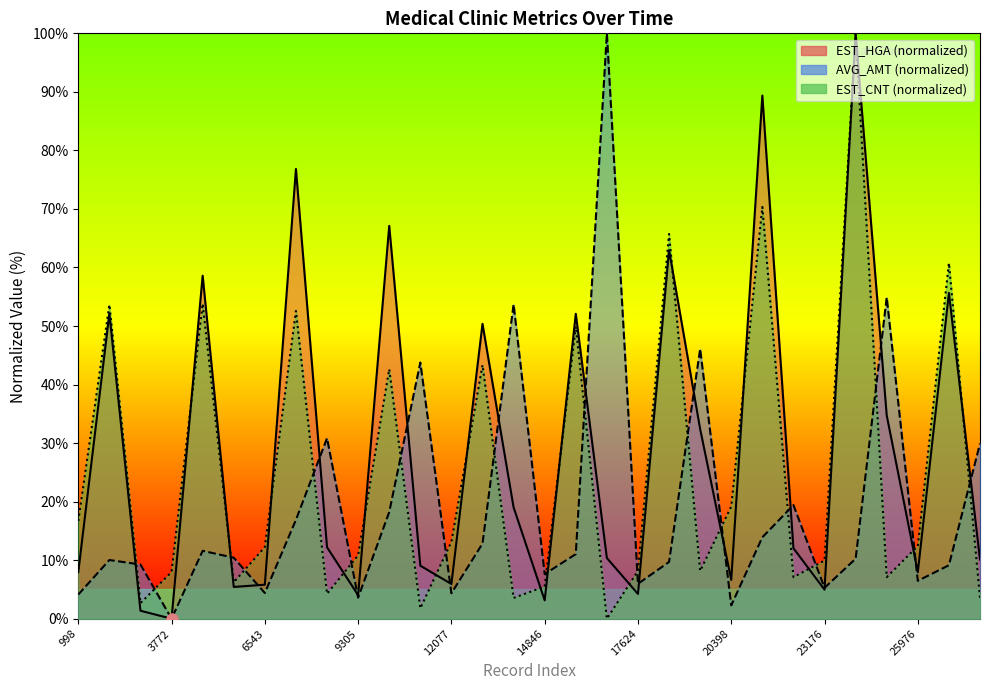

Which series reaches the minimum Y coordinate?

EST_HGA curve